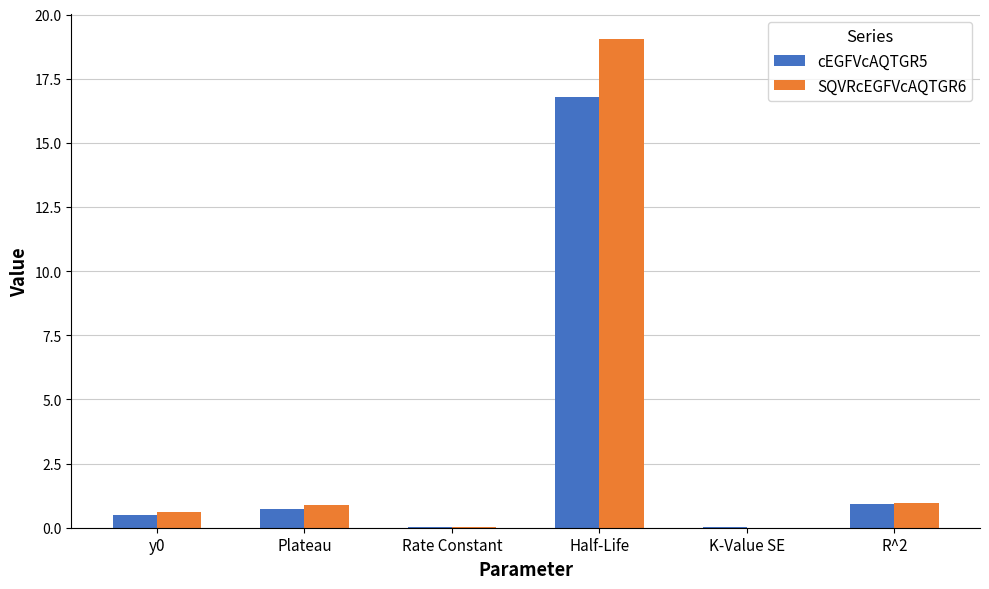

How many data points does each series have?

6